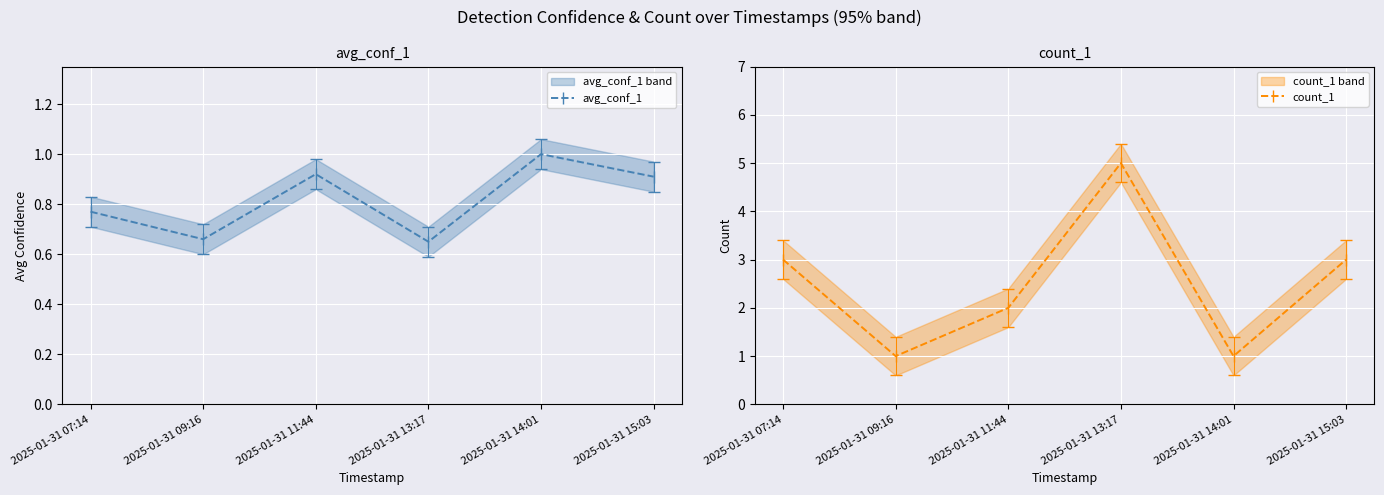

Which series changed the most between 2025-01-31 07:14 and 2025-01-31 14:01?

count_1